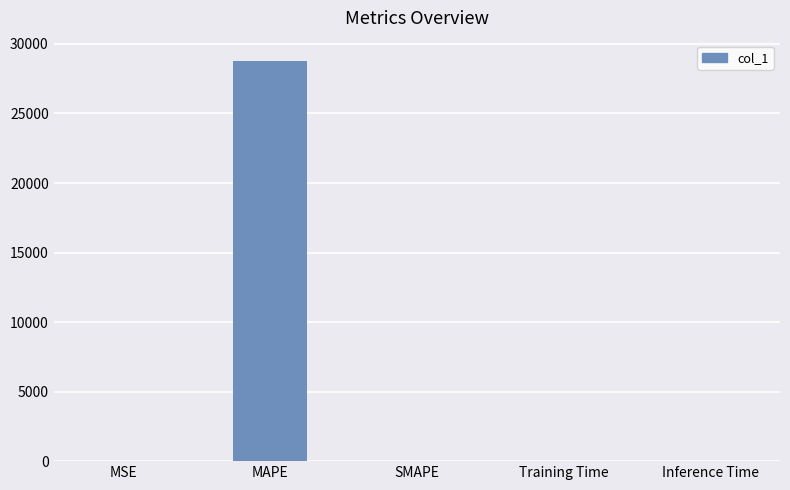

What is the greatest value displayed?

28796.1